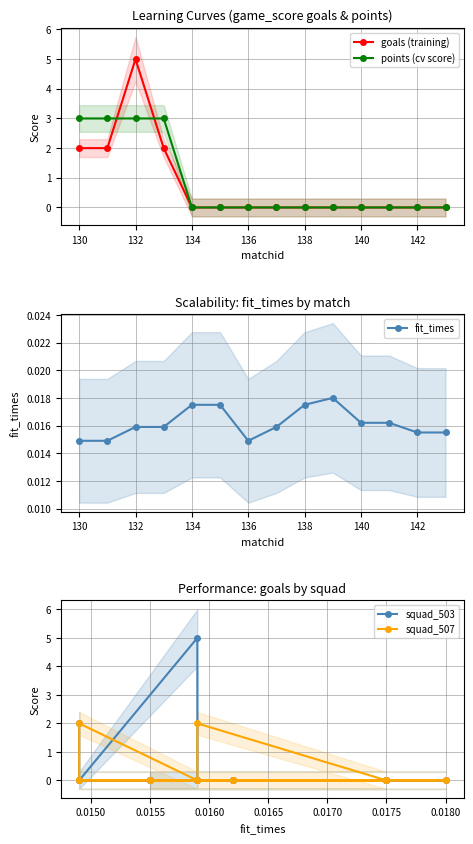

The value of goals (training) at 130 is 2. True or false?

True